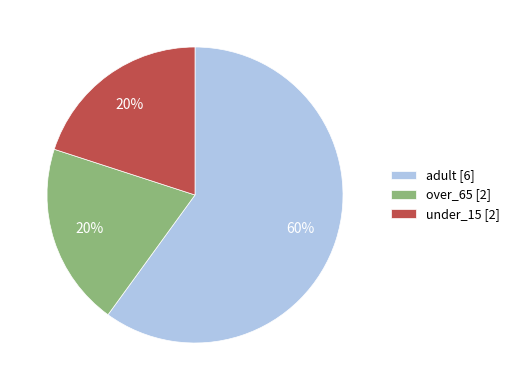

True or false: adult [6] accounts for 67% of the total.

False